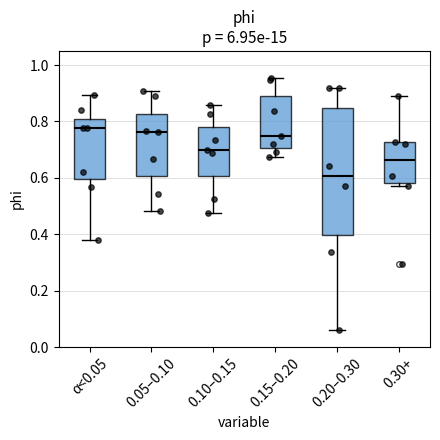

Where is the upper edge of the box for 0.10–0.15 on the y-axis? The values are not printed on the chart, so give them approximately, as read against the axis.

0.78